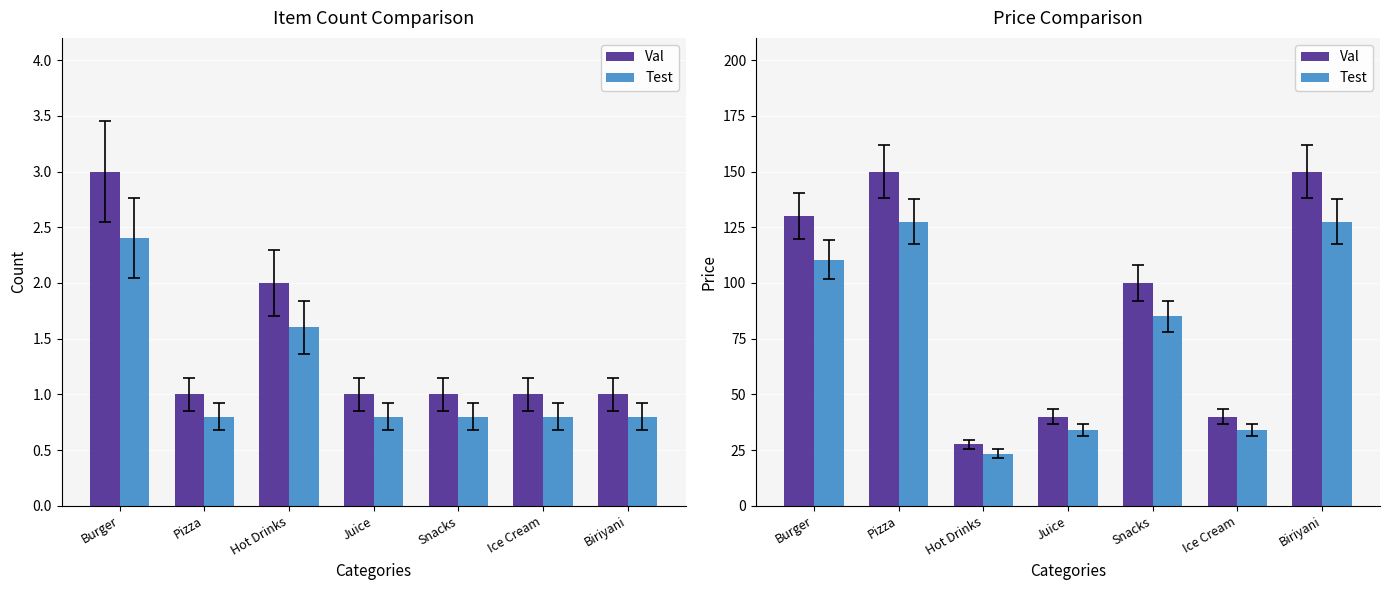

How many bars are there in each group?

2